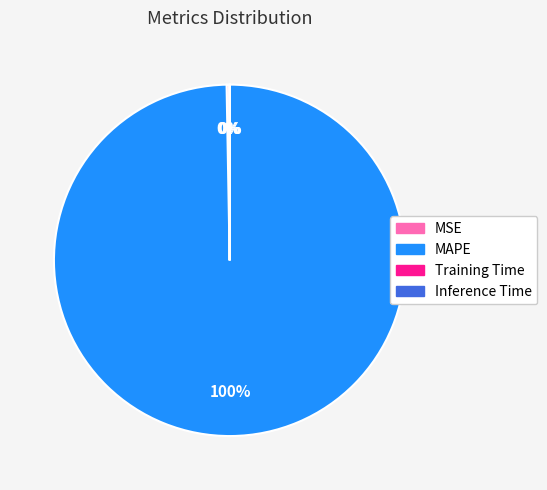

What percentage is the MAPE slice, to the nearest percent?

100%